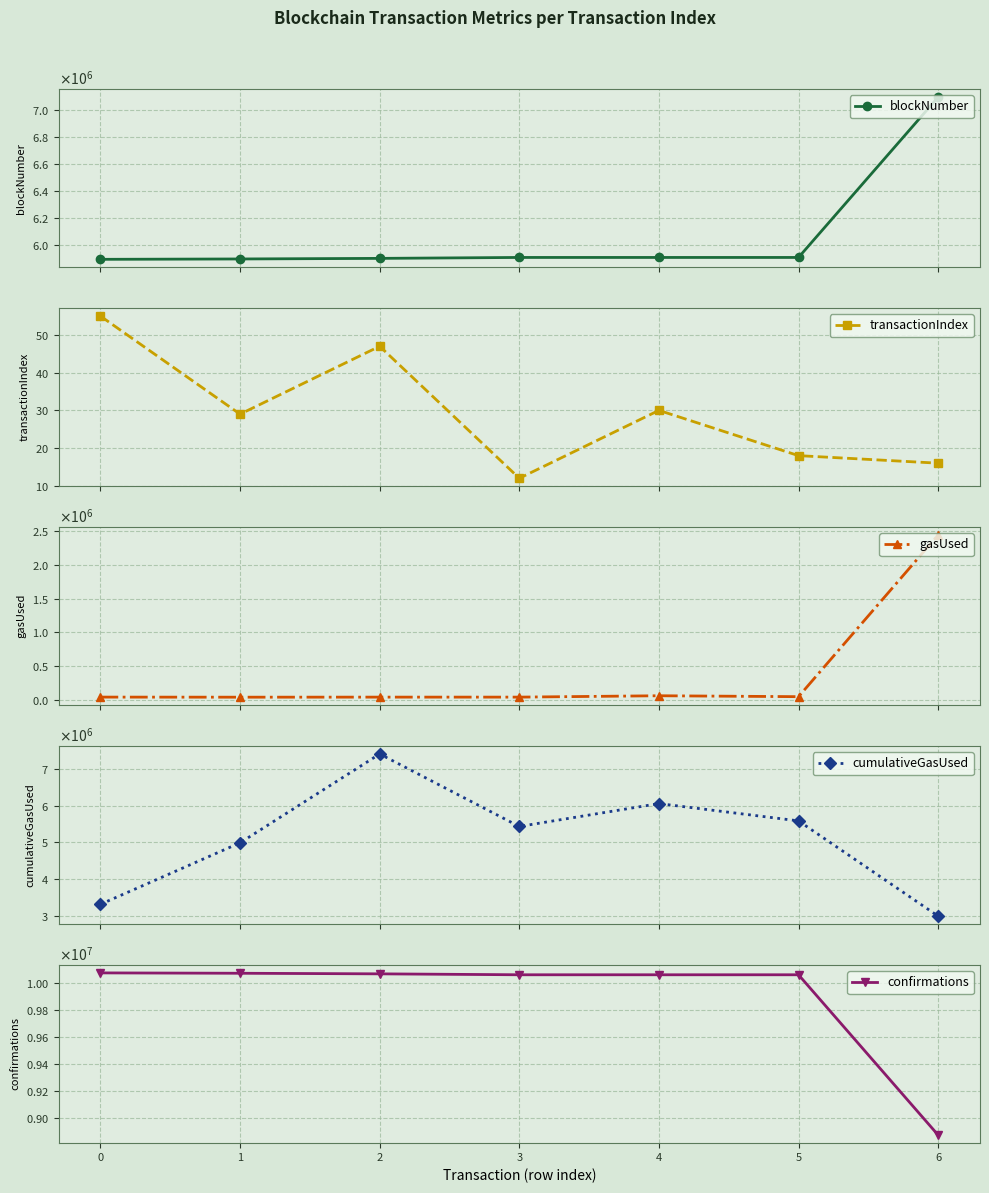

Reading left to right, what are all the values shown in this chart?

blockNumber: 5895919	5898606	5902967	5909819	5909829	5909835	7097383
transactionIndex: 55	29	47	12	30	18	16
gasUsed: 38419	37078	38011	38075	58357	44764	2441888
cumulativeGasUsed: 3309841	4985485	7407456	5430804	6054929	5583177	2986857
confirmations: 10077588	10074901	10070540	10063688	10063678	10063672	8876124